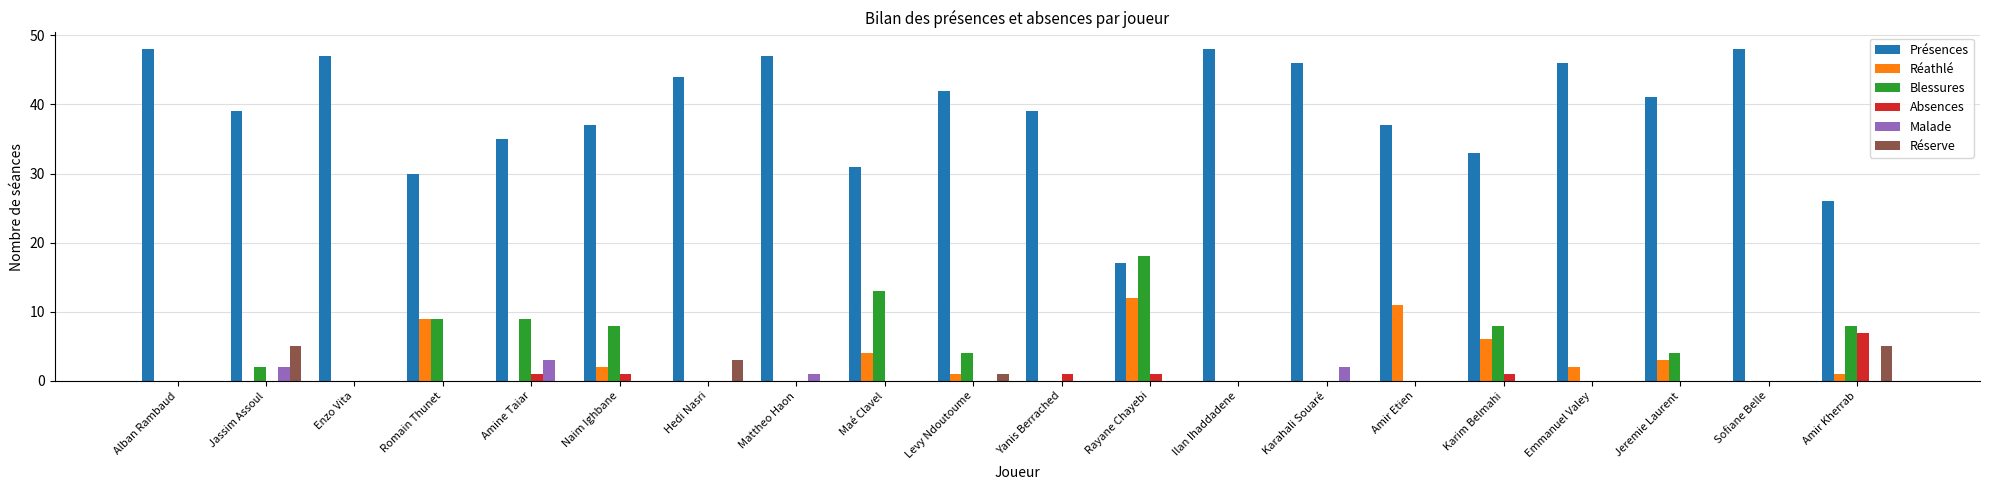

How many Malade values are between 0 and 1?

17